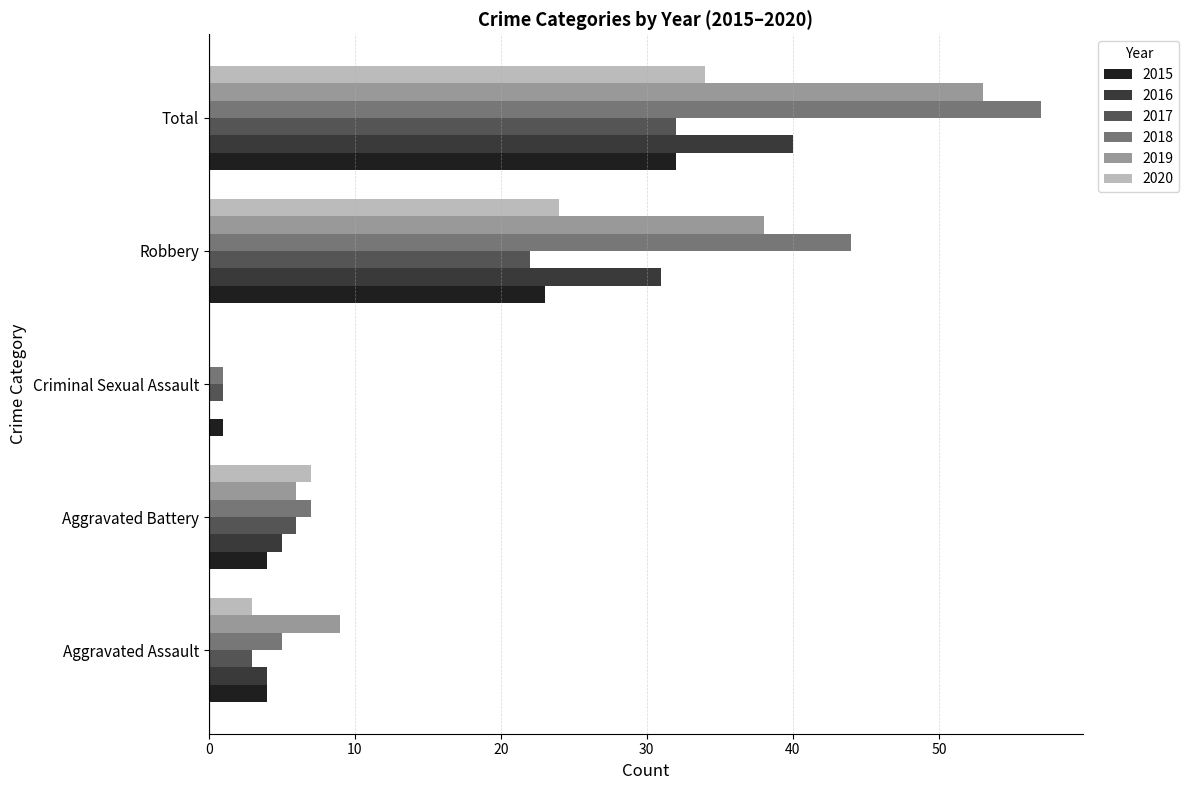

What is the sum of the 2016 values at Aggravated Assault and Aggravated Battery?

9